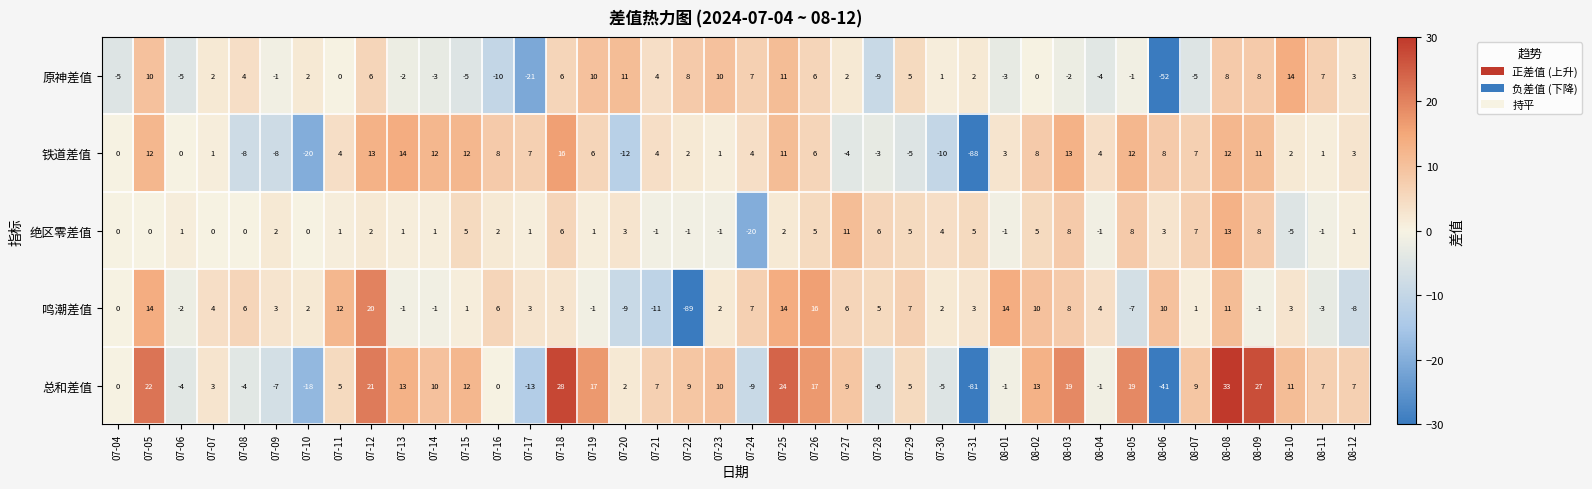

What is the total value across all series at 07-07?

10